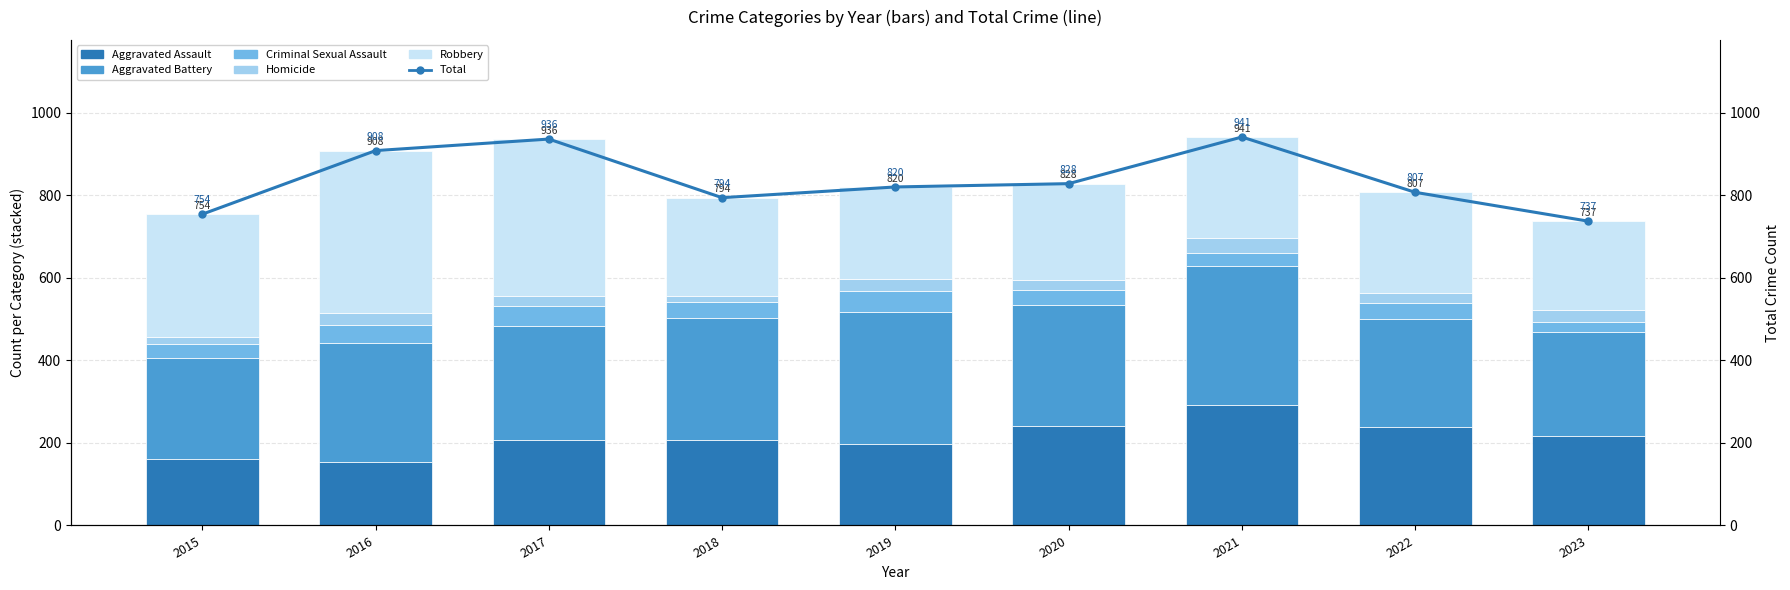

What is the value of the Criminal Sexual Assault bar at the 4th from the left?

40